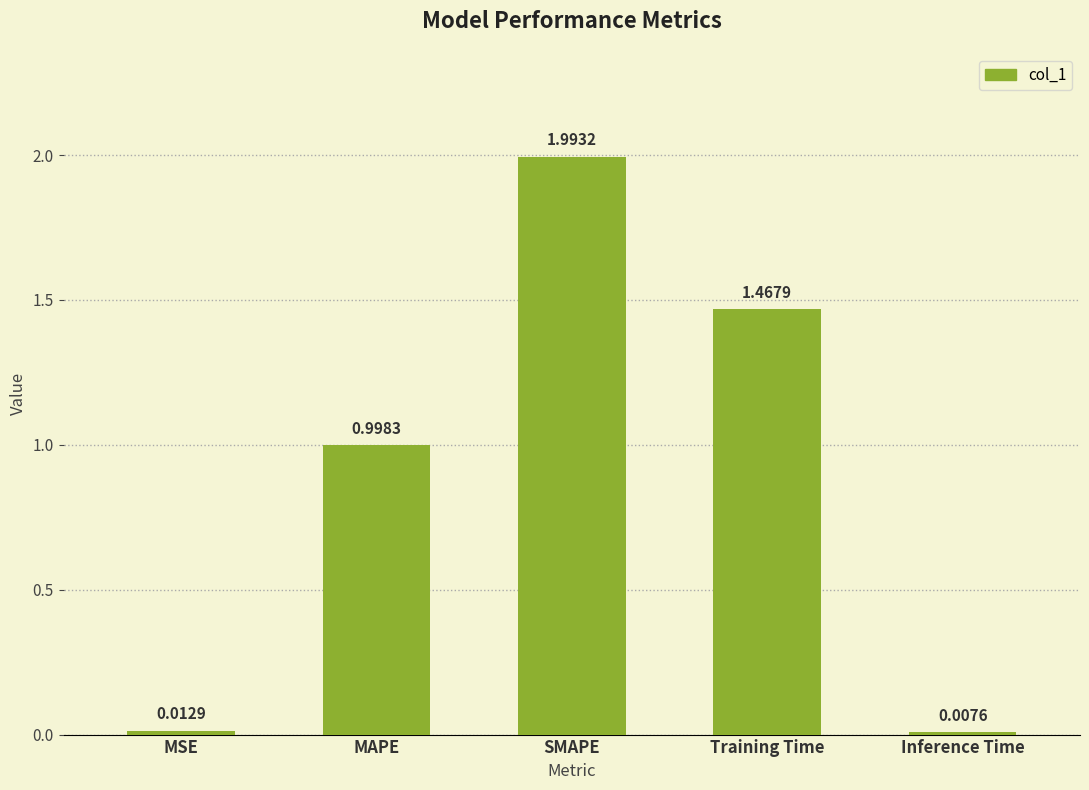

What is the maximum value shown in the chart?

2.0